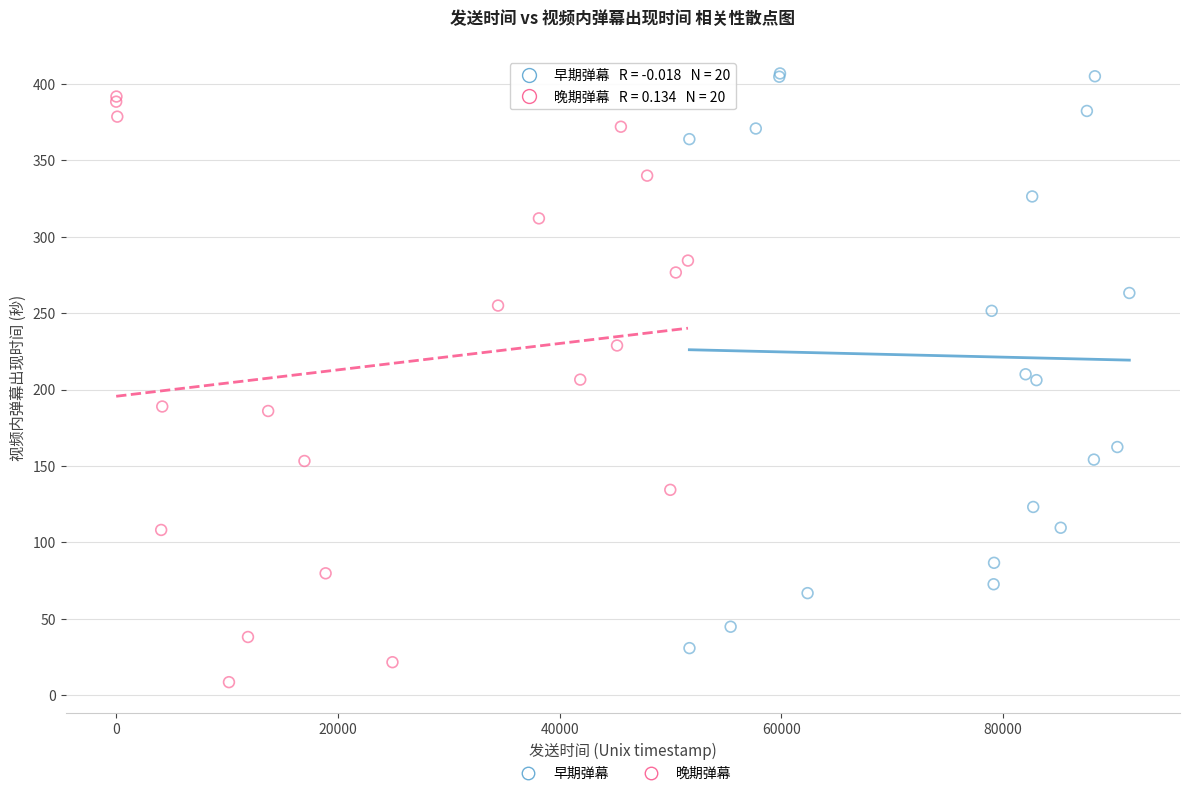

Which series contains the lowest Y value?

晚期弹幕